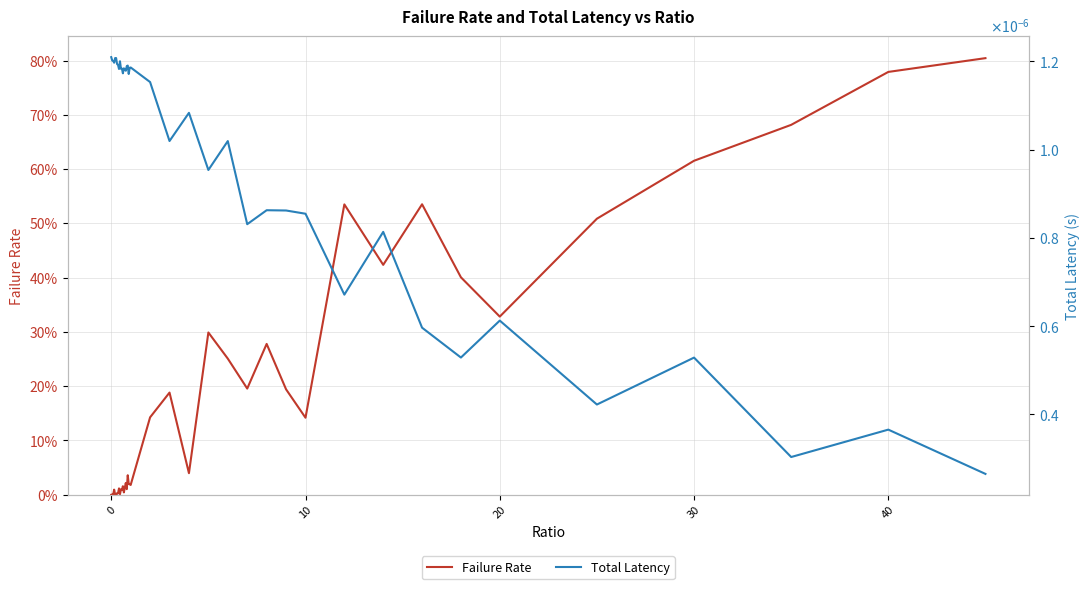

Which series has the largest range (max minus min)?

Failure Rate